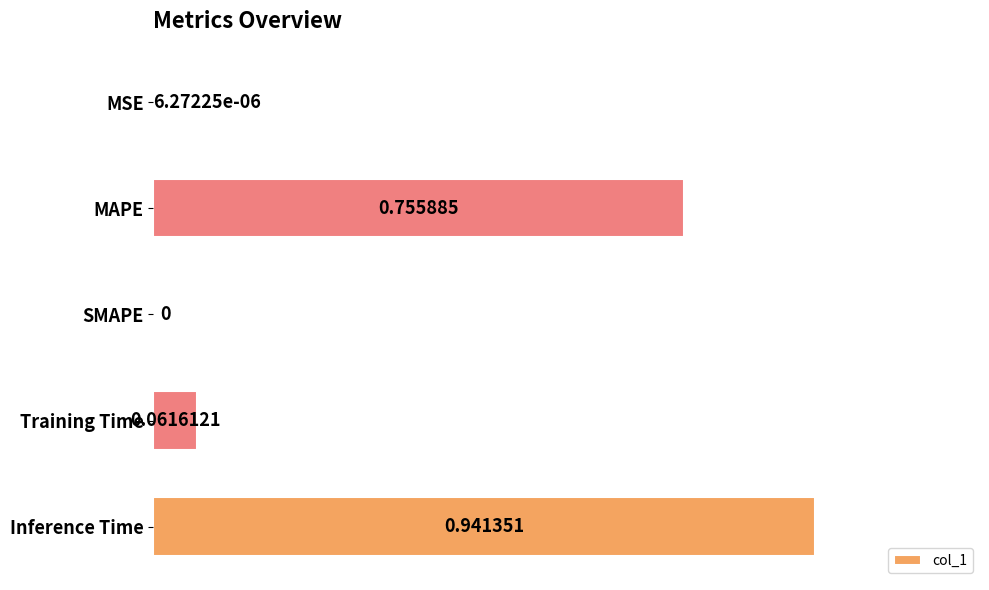

Where is the data nearest to the value 0?

SMAPE